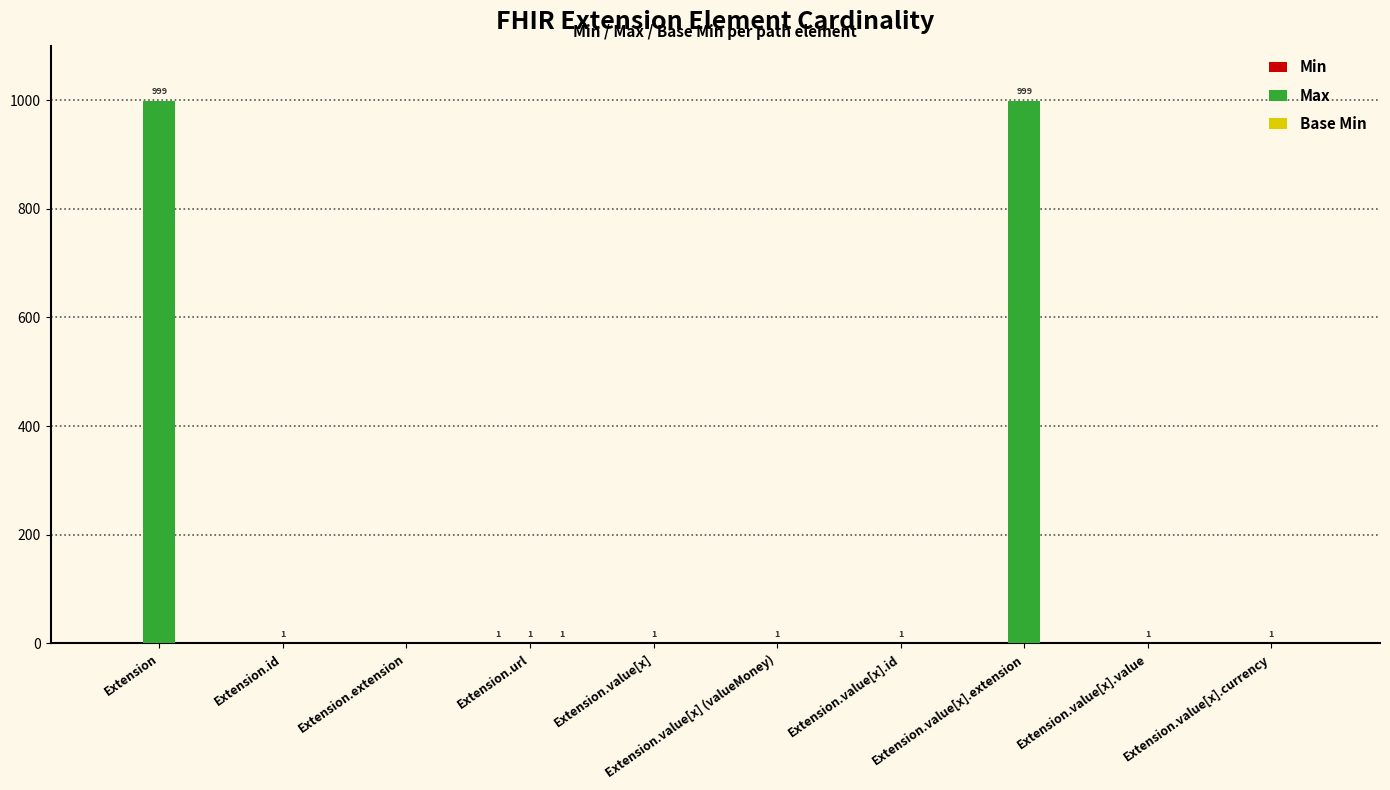

Which series has the widest spread of values?

Max